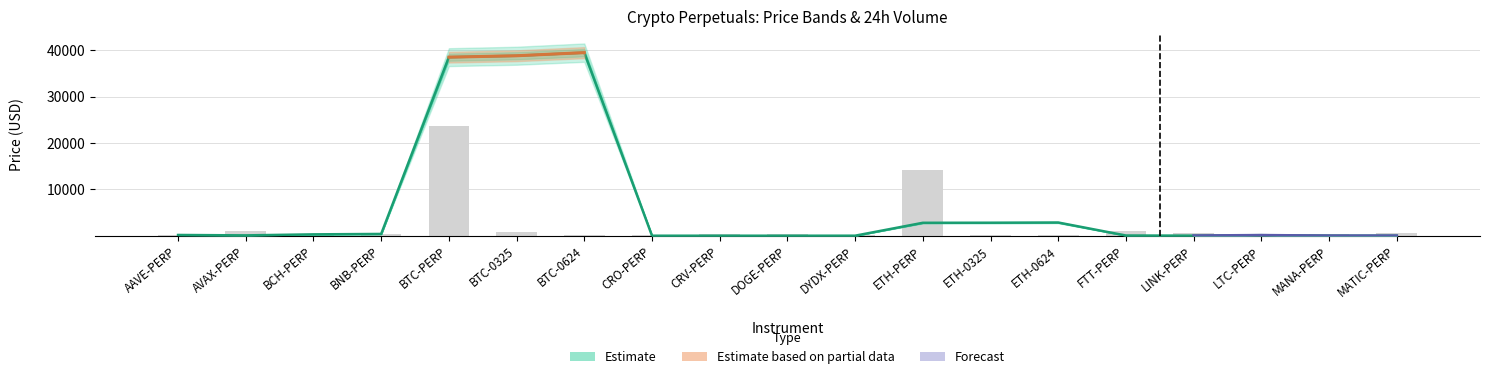

The value at ETH-PERP is 2787.2. True or false?

True